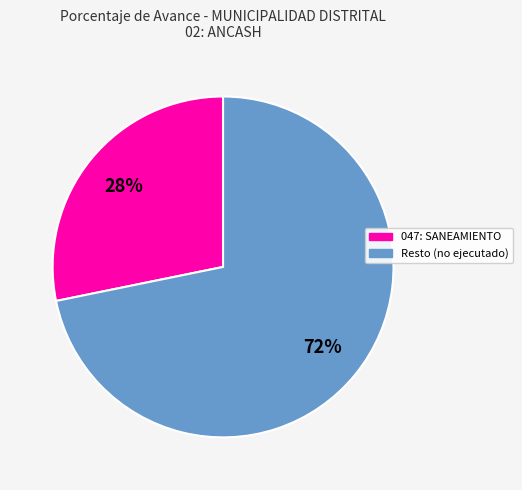

Does any single category account for the majority?

Yes